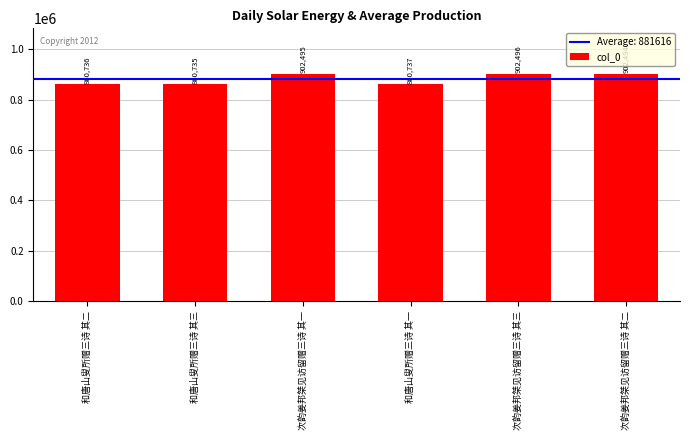

The value at 次韵姜邦桀见访留赠三诗 其一 is 1505388. True or false?

False